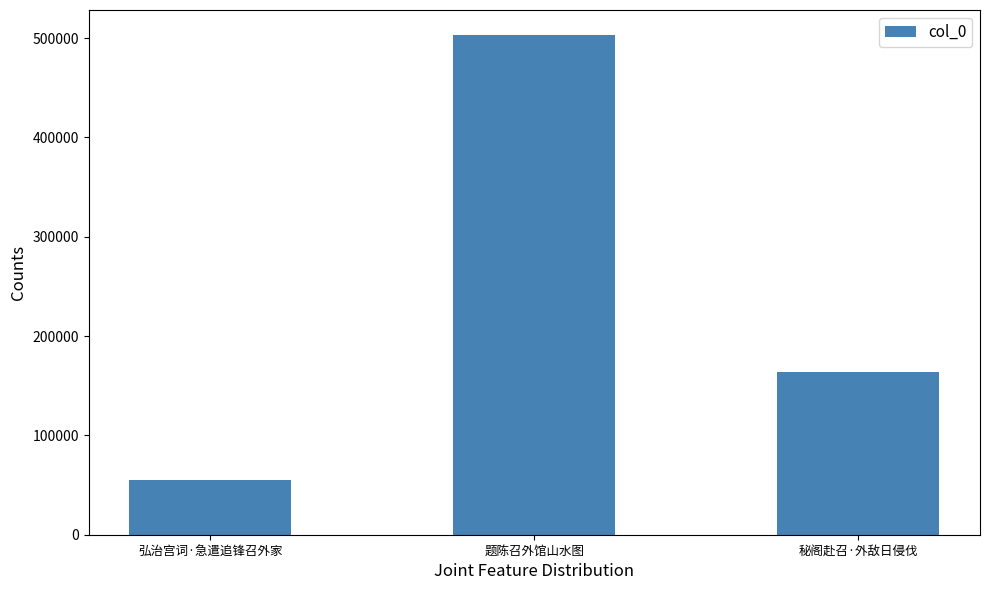

The value at 弘治宫词·急遣追锋召外家 is 54706. True or false?

True